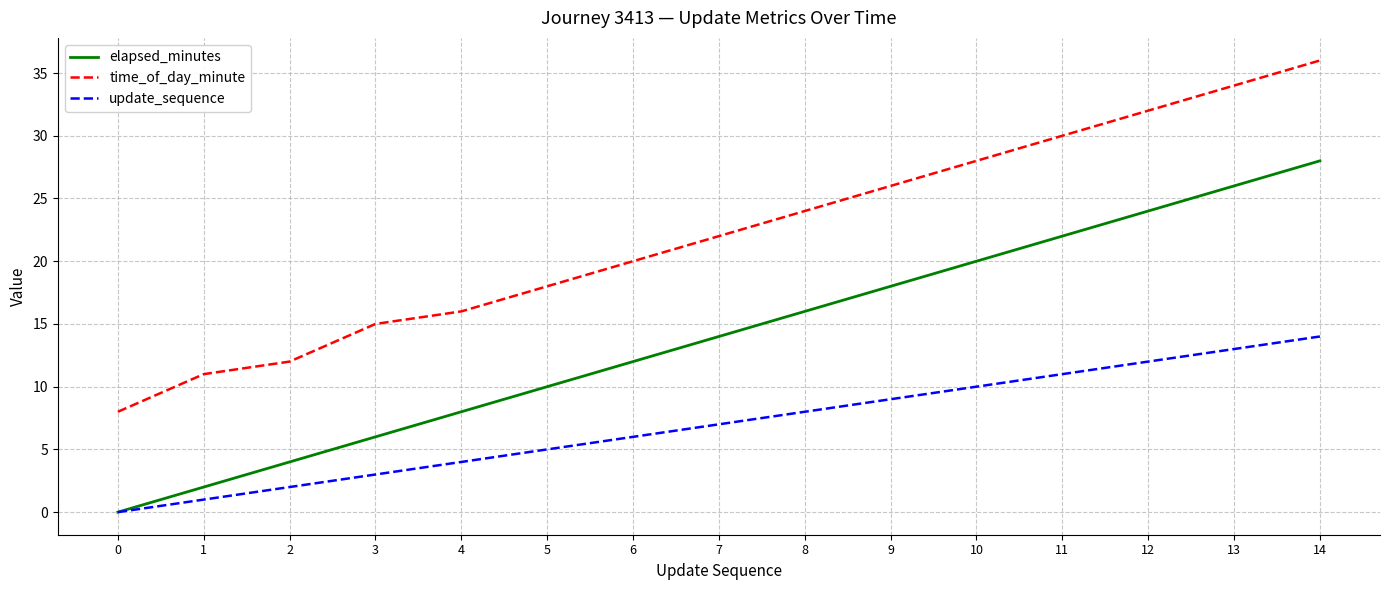

True or false: update_sequence and time_of_day_minute intersect in this chart.

False